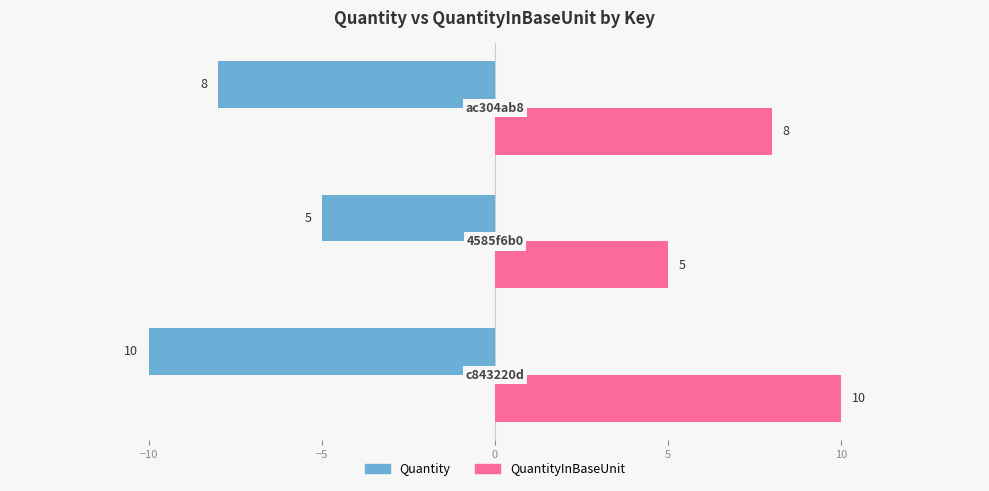

List the series in order of their peak value, lowest first.

Quantity, QuantityInBaseUnit